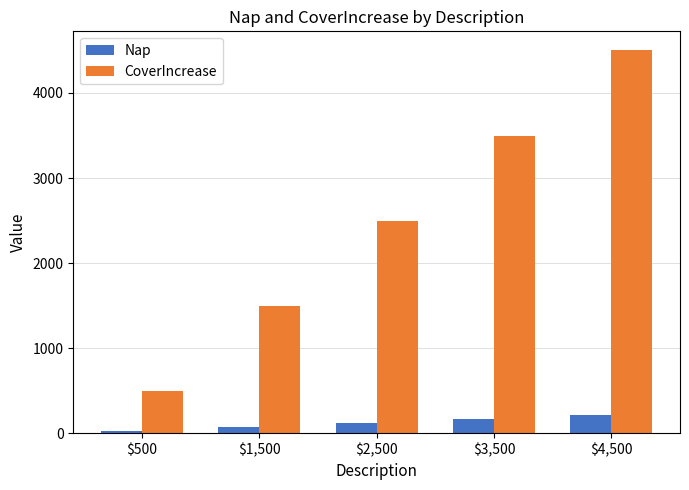

What is the spread (max minus min) of values at $2,500?

2380